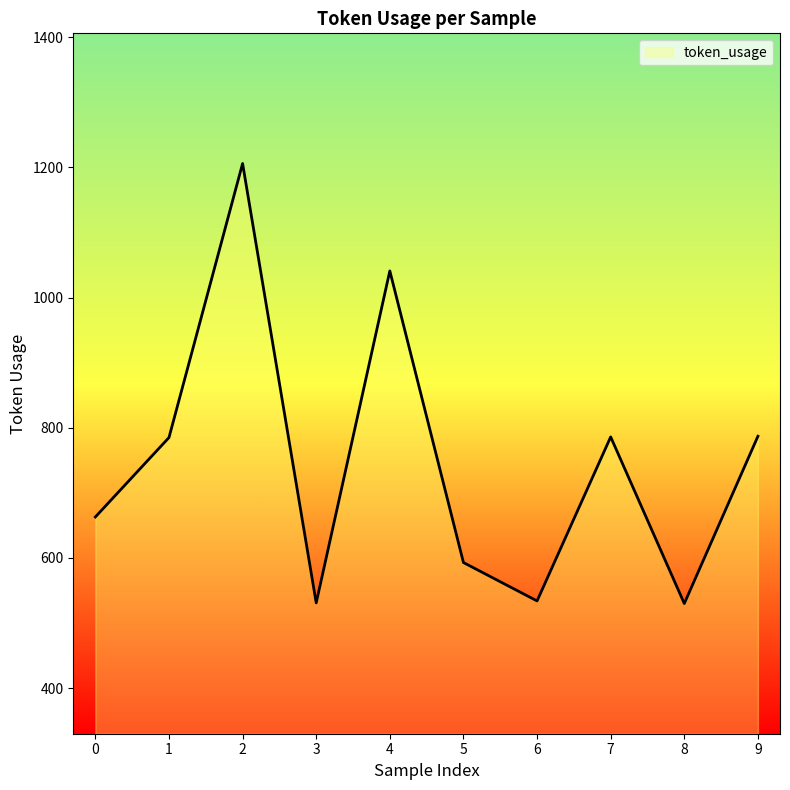

What is the smallest value displayed?

530